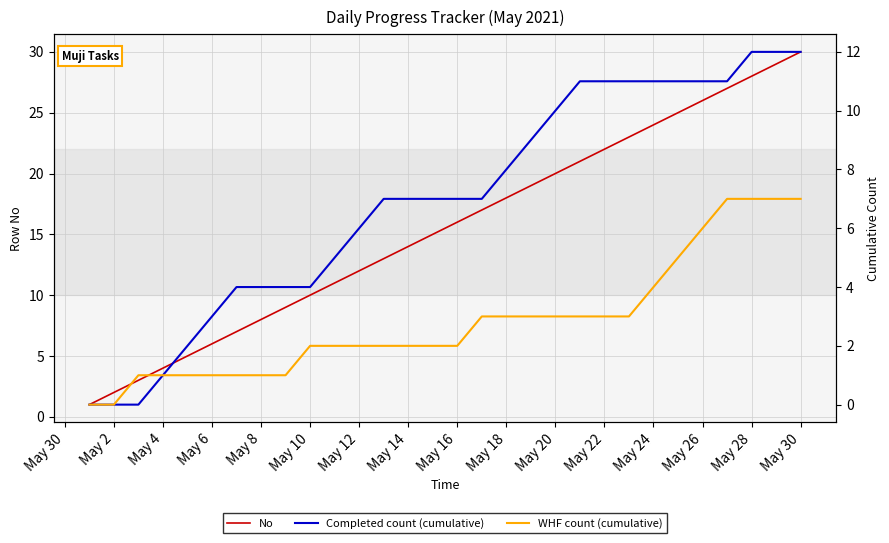

True or false: No has more than 1 points higher than both neighbors.

False